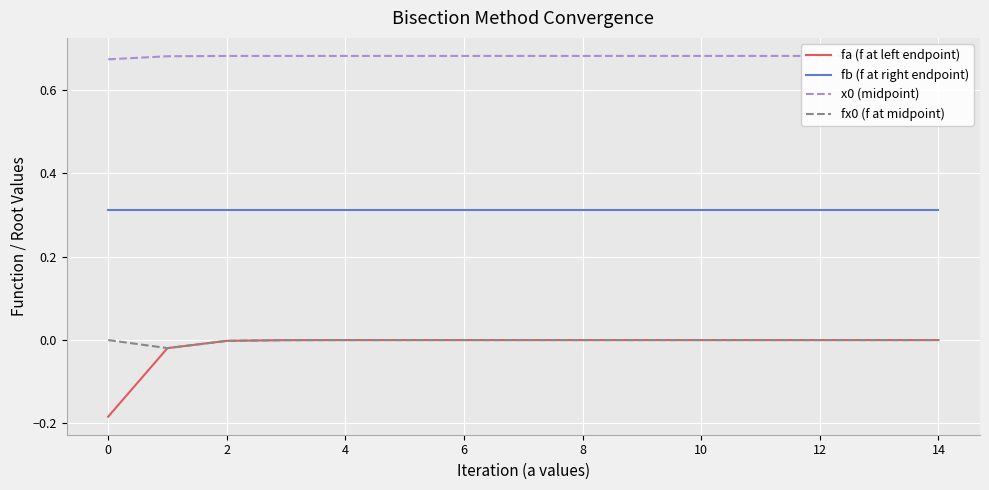

The fb (f at right endpoint) series shows 0.1 at 8. True or false?

False